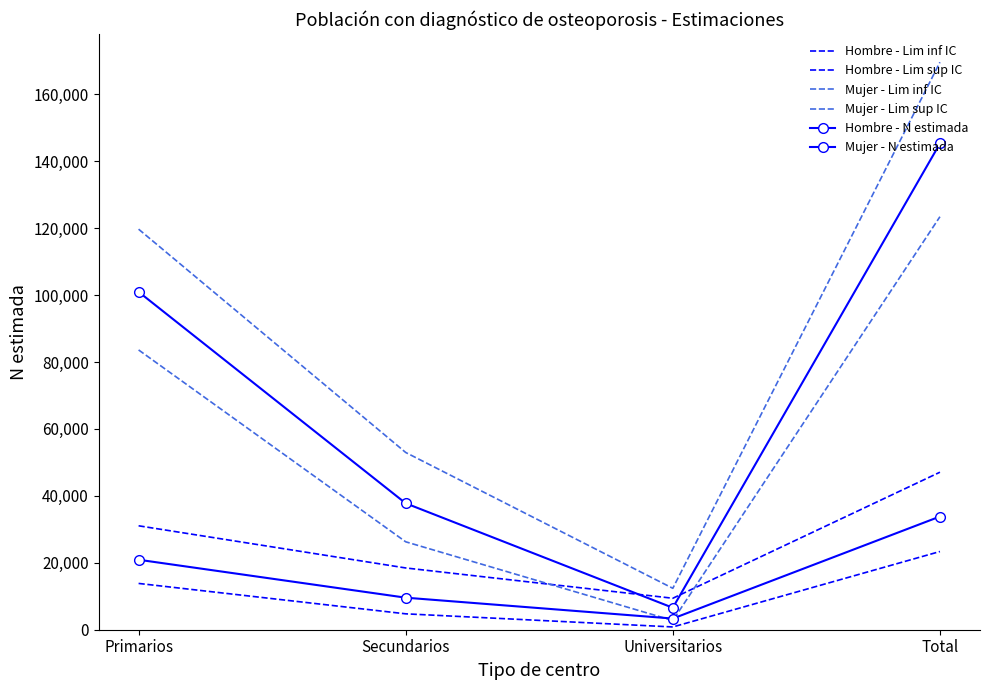

How many Hombre - Lim inf IC values are between 4749 and 23369?

3